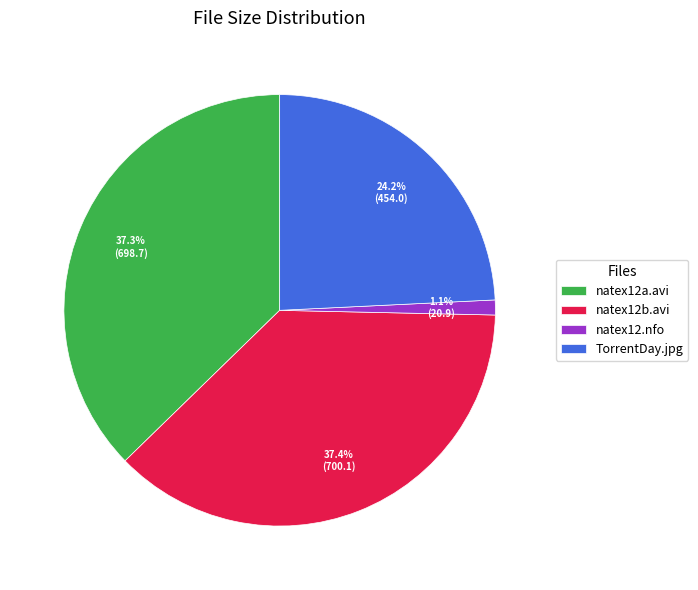

Is natex12a.avi the majority of the pie?

No